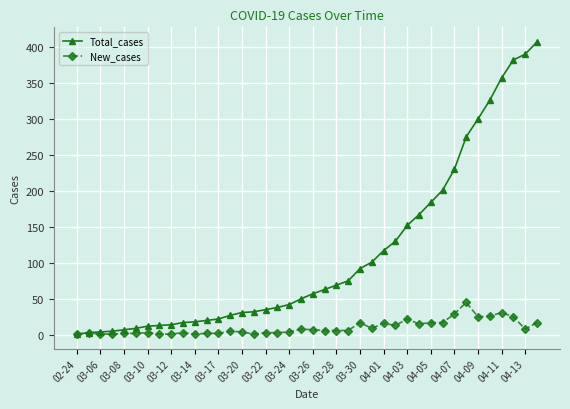

List the series in order of their peak value, highest first.

Total_cases, New_cases